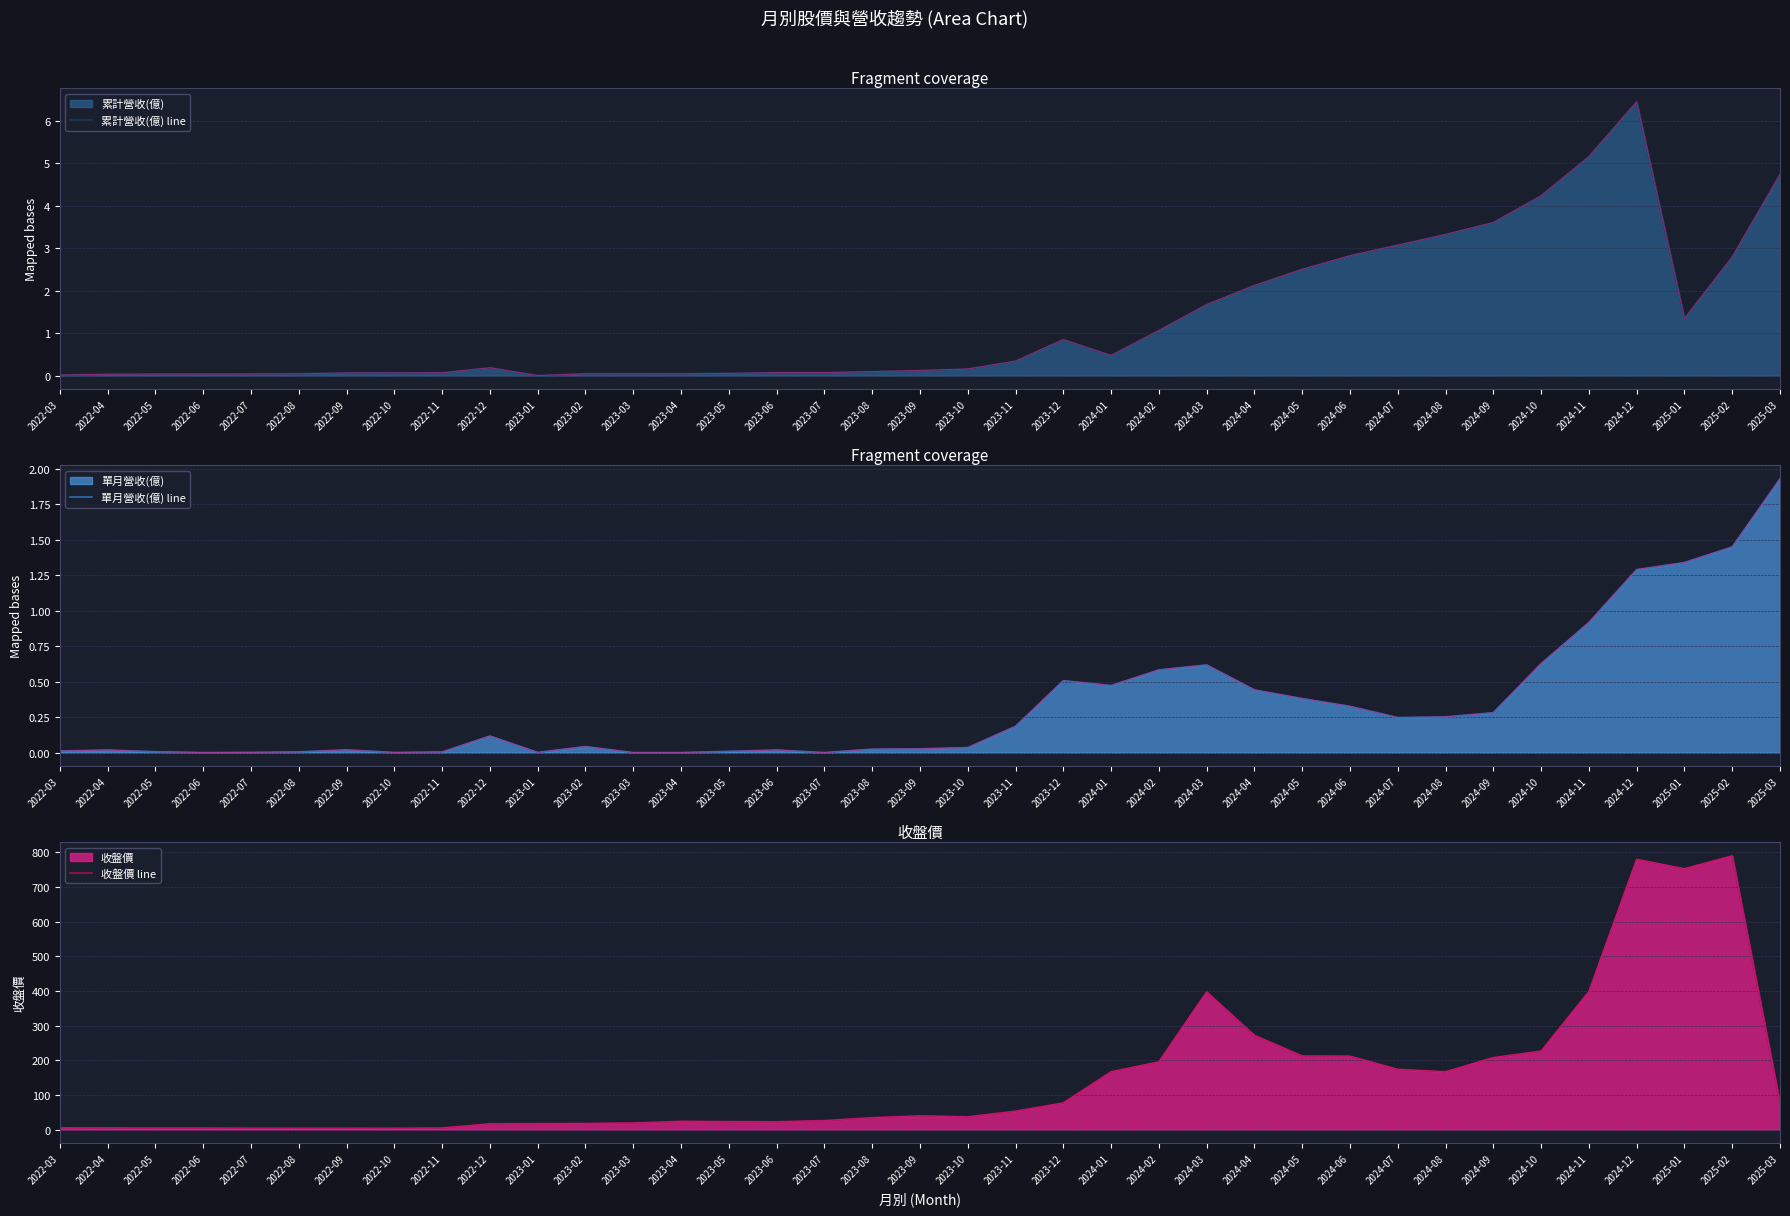

What is the value of the 收盤價 line point at the 14th from the left?

24.0